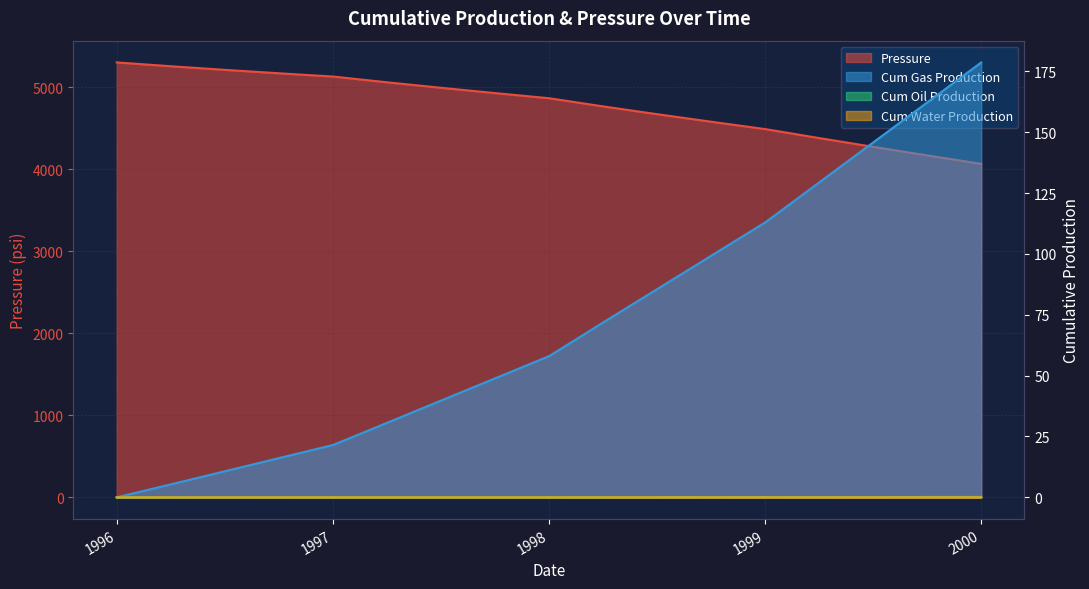

What is the value of the Pressure point at the 10th from the left?

4765.1